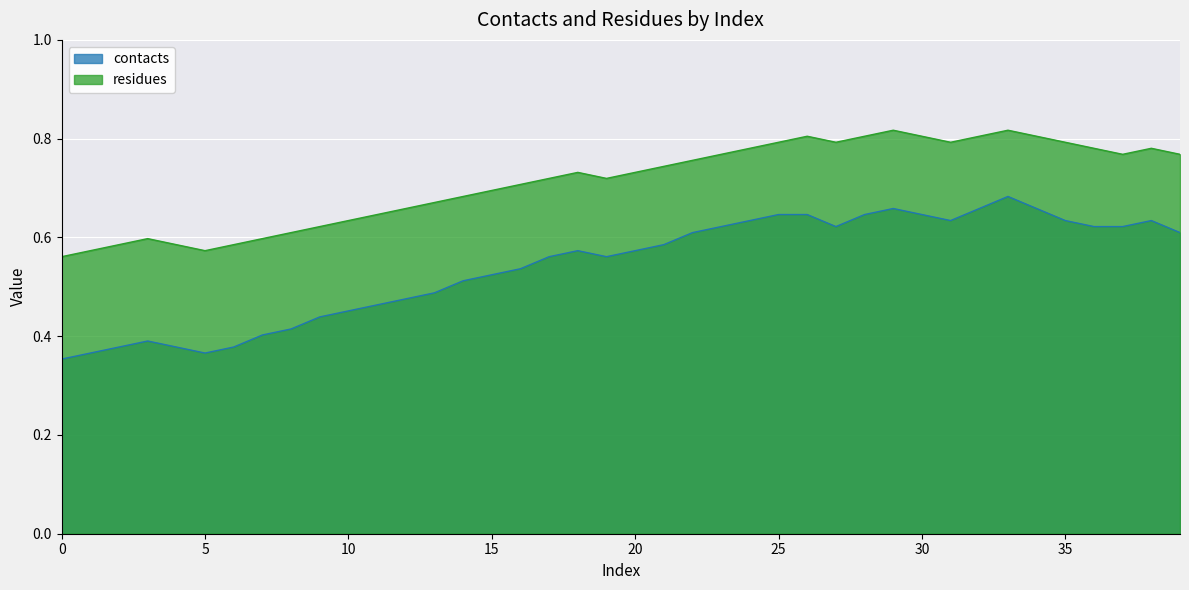

Rank the categories by residues value from lowest to highest.

0, 1, 5, 2, 4, 6, 3, 7, 8, 9, 10, 11, 12, 13, 14, 15, 16, 17, 19, 18, 20, 21, 22, 23, 37, 39, 24, 36, 38, 25, 27, 31, 35, 26, 28, 30, 32, 34, 29, 33